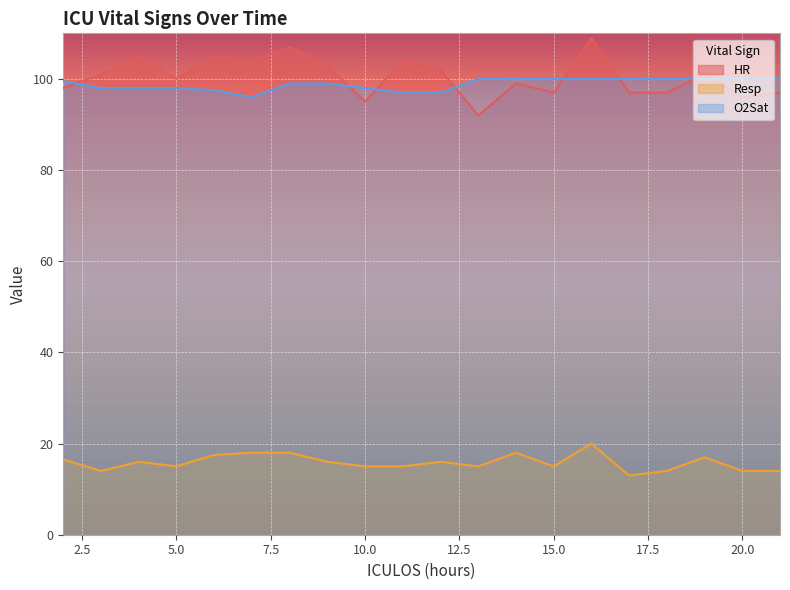

Which series changed the most between 3 and 16?

HR